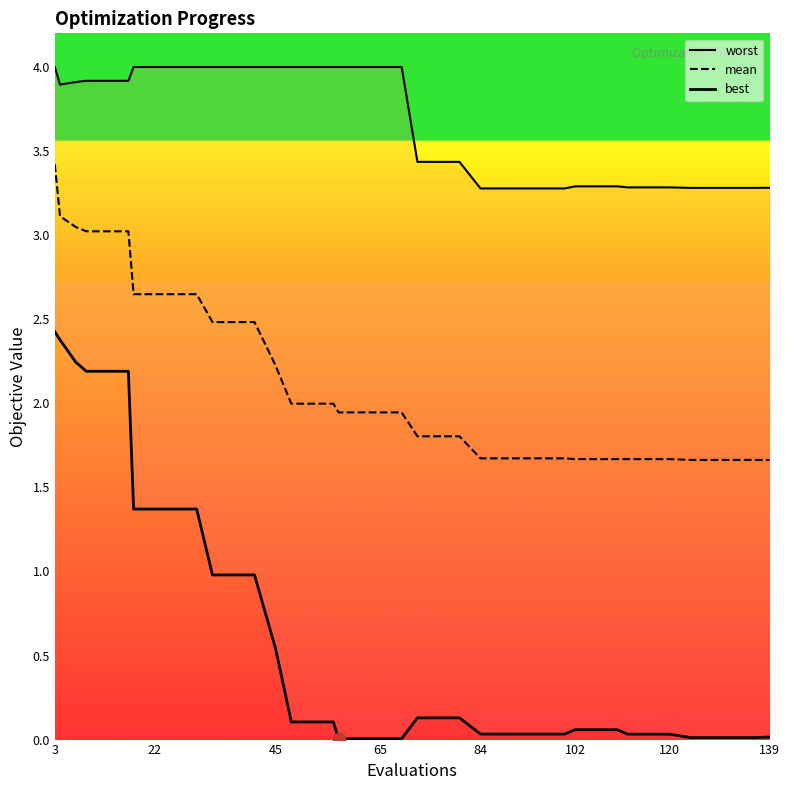

Which series has the largest Y range (max minus min)?

best